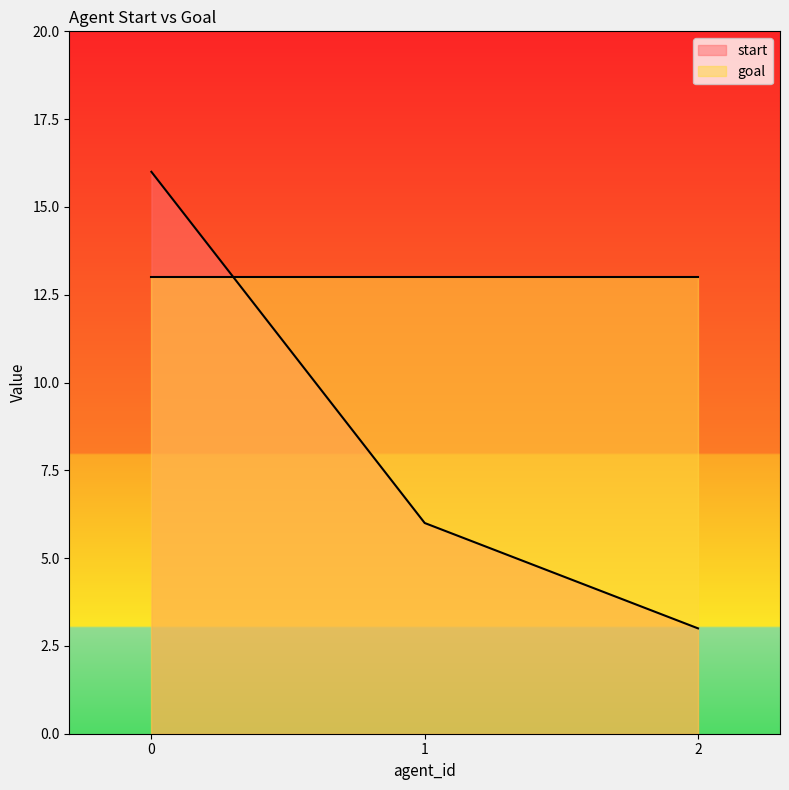

What is the smallest value displayed?

3